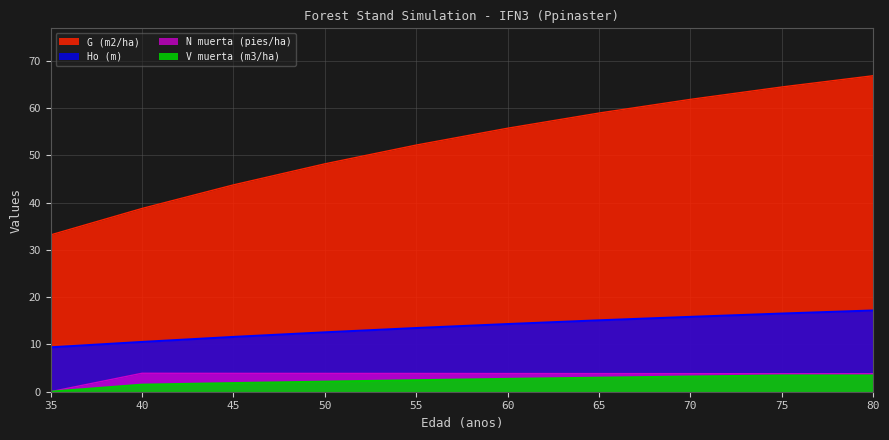

True or false: Ho (m) has more than 1 interior local peaks.

False